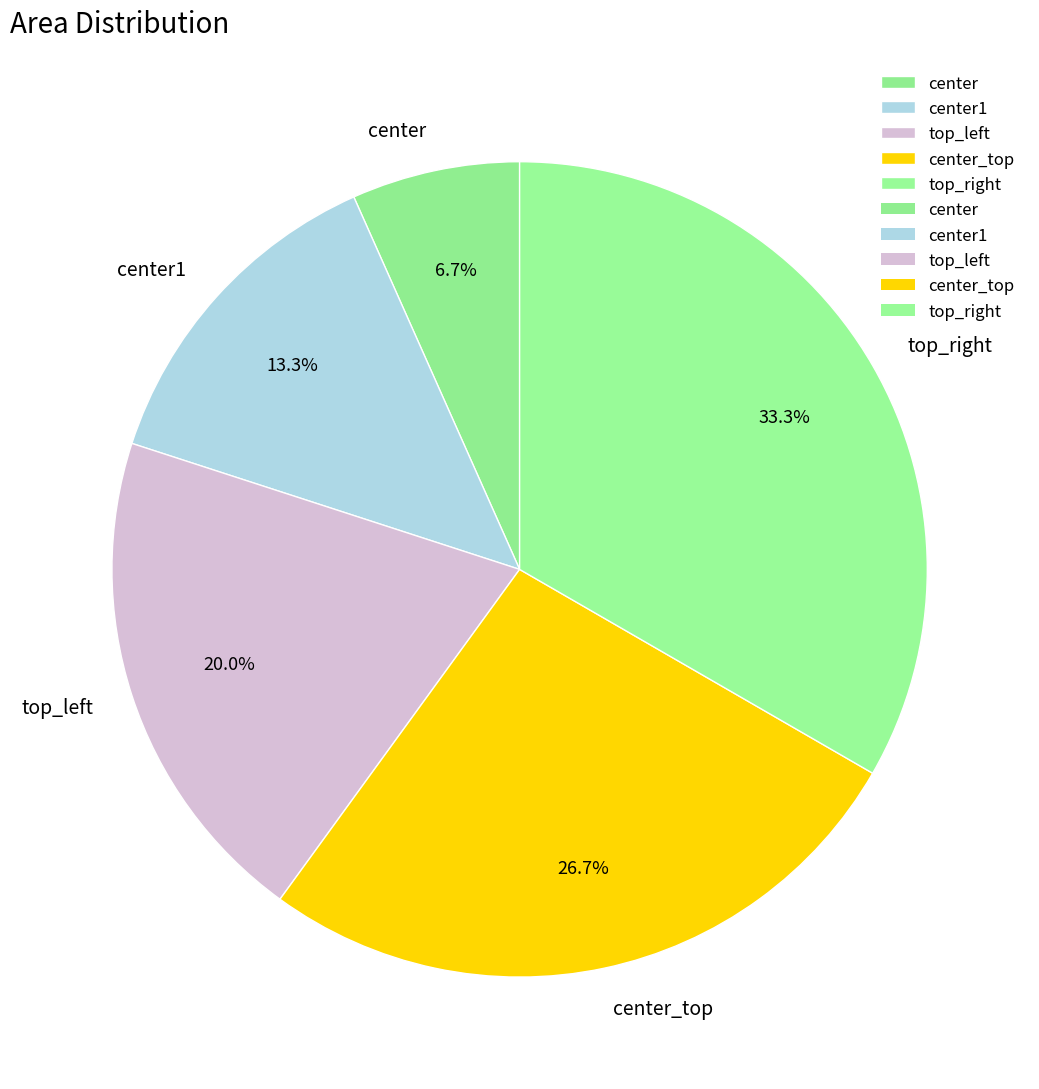

What is the ratio of the value at center_top to the value at top_right?

0.8